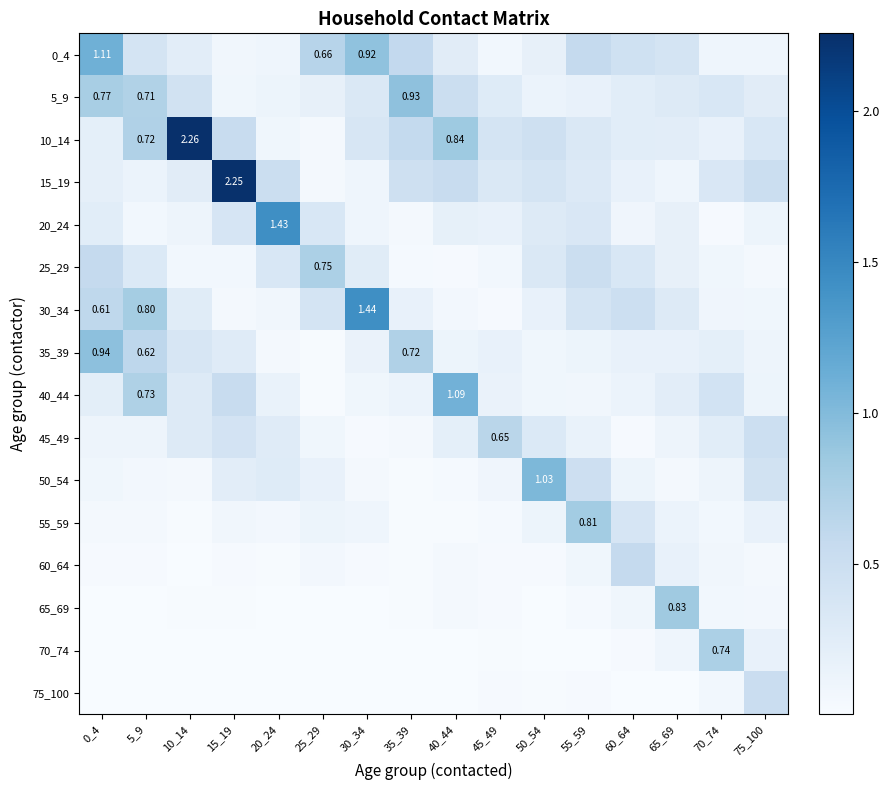

Is it true that 20_24 equals 0.0 at 5_9?

False